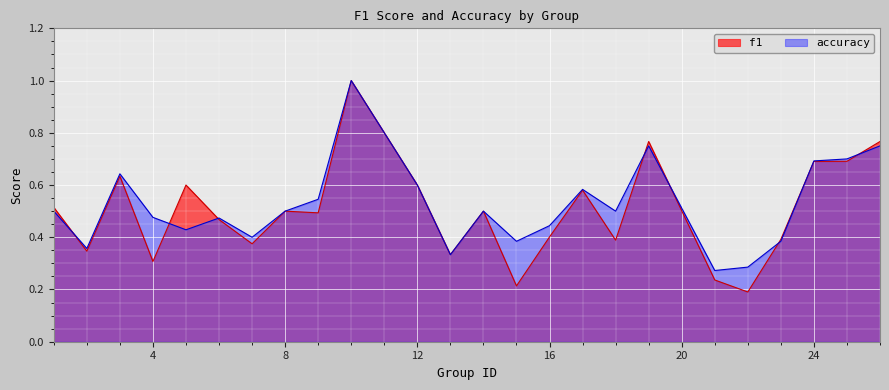

Which category has the highest value across all series?

10